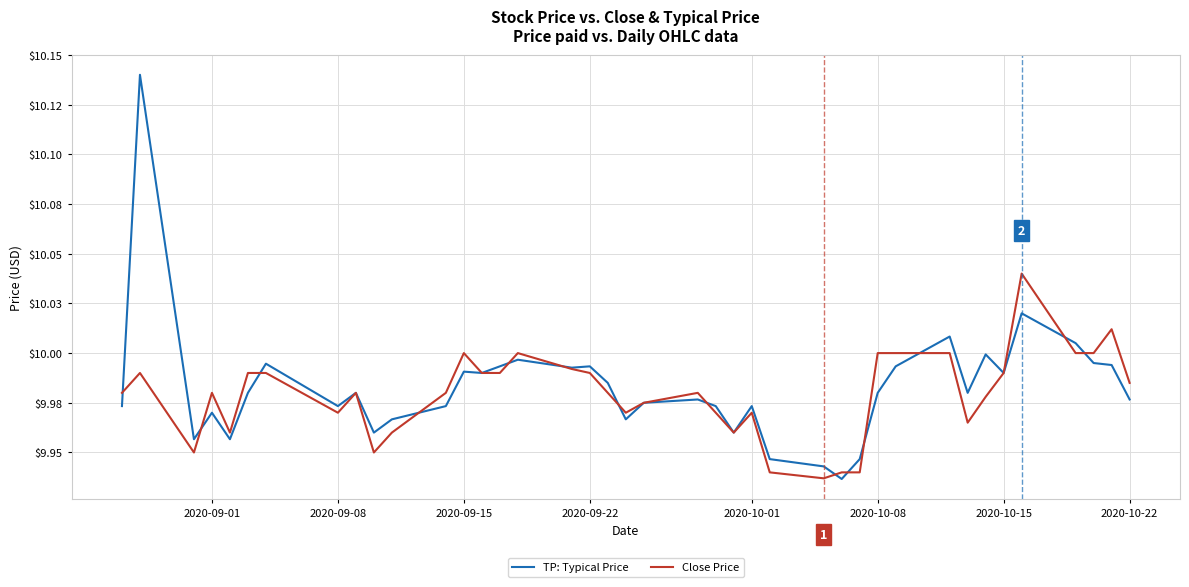

What are all the series names shown in the legend?

TP: Typical Price, Close Price